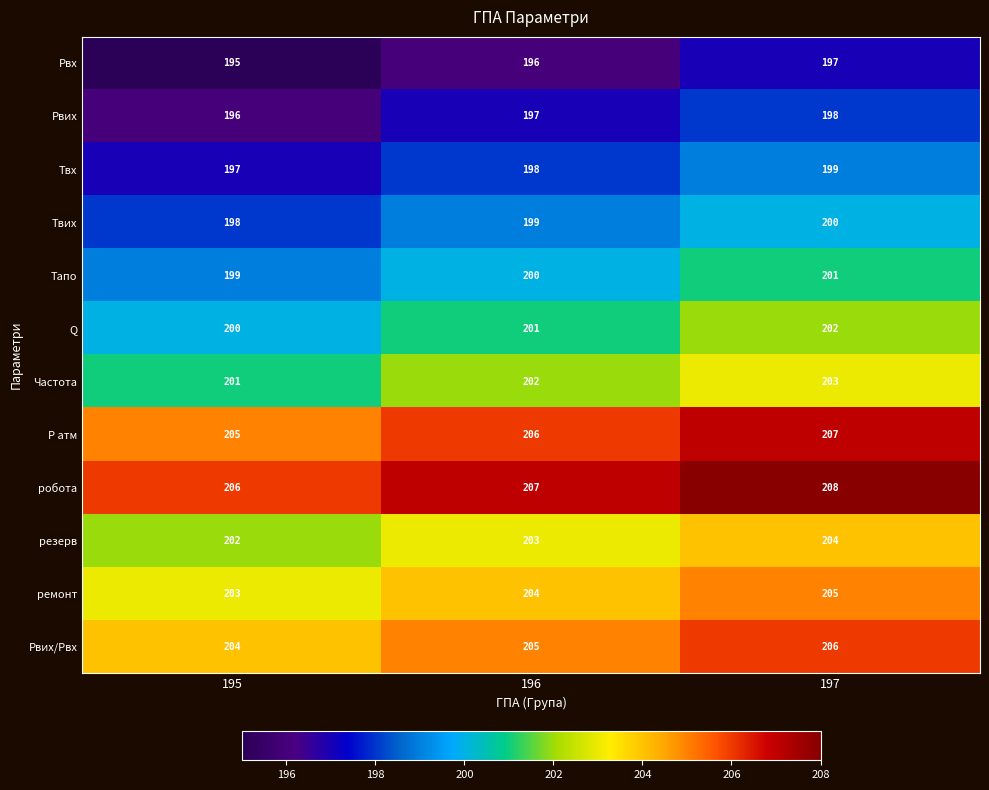

List the labels in order of Q value, largest first.

197, 196, 195